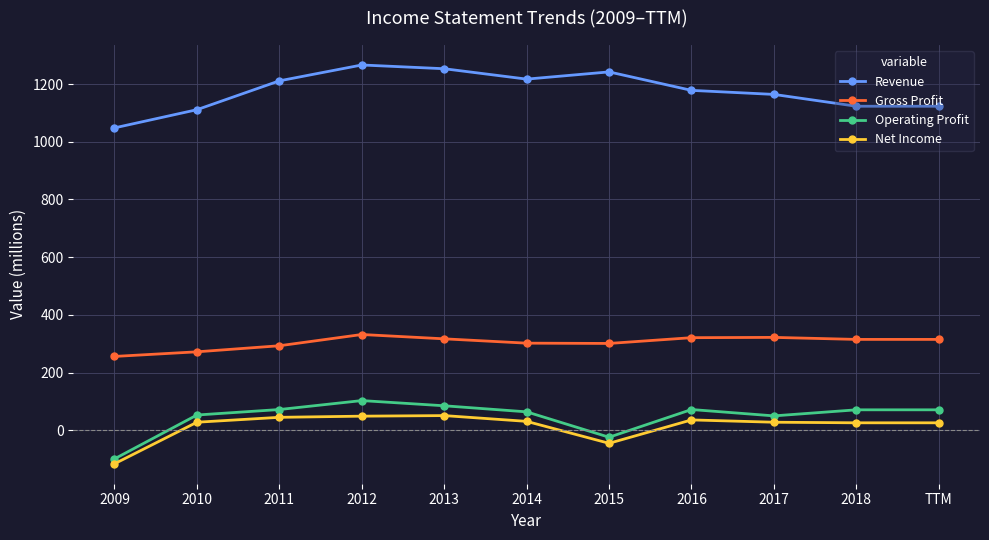

How many values in Net Income are above zero?

9